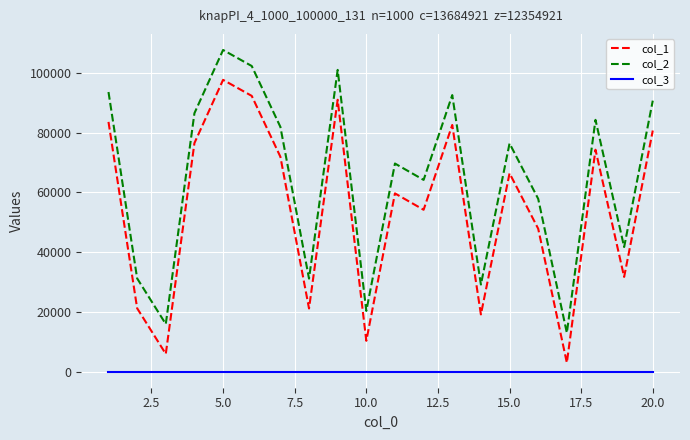

List the series in order of their peak value, highest first.

col_2, col_1, col_3